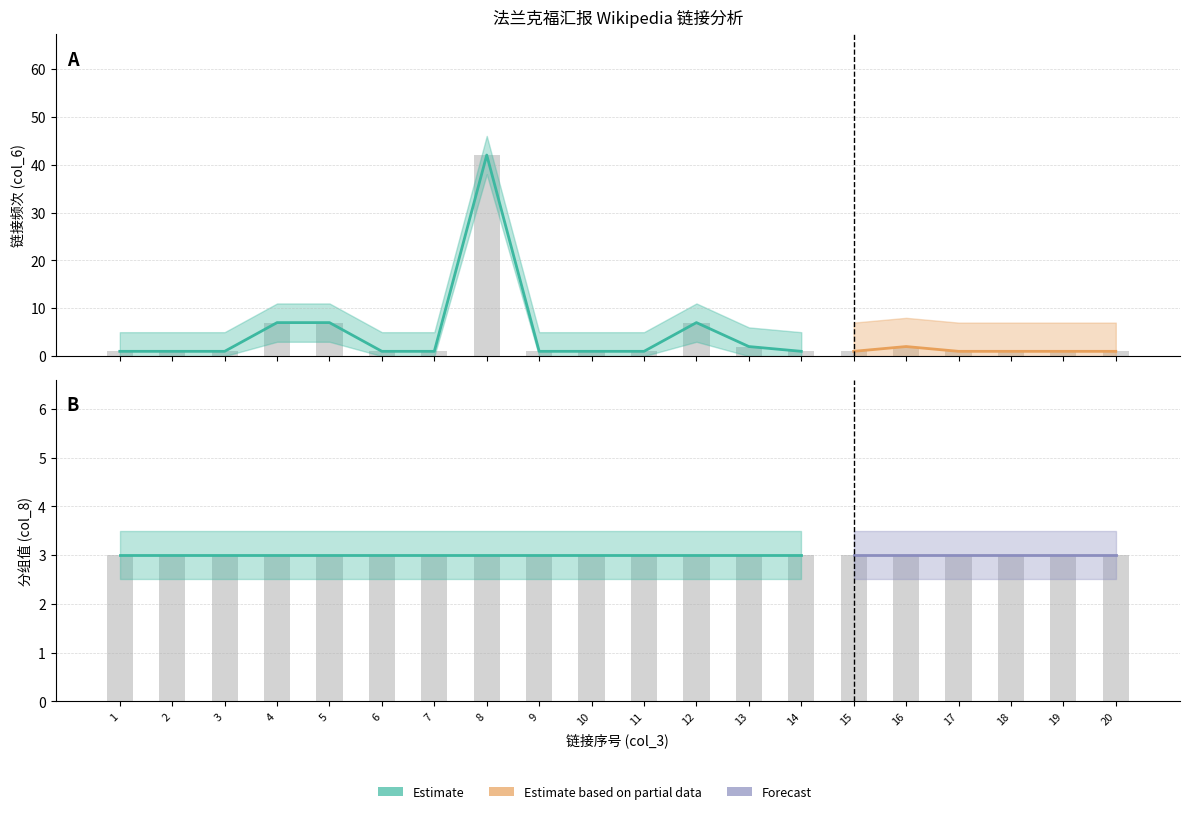

At which category is the sum across all series the highest?

8